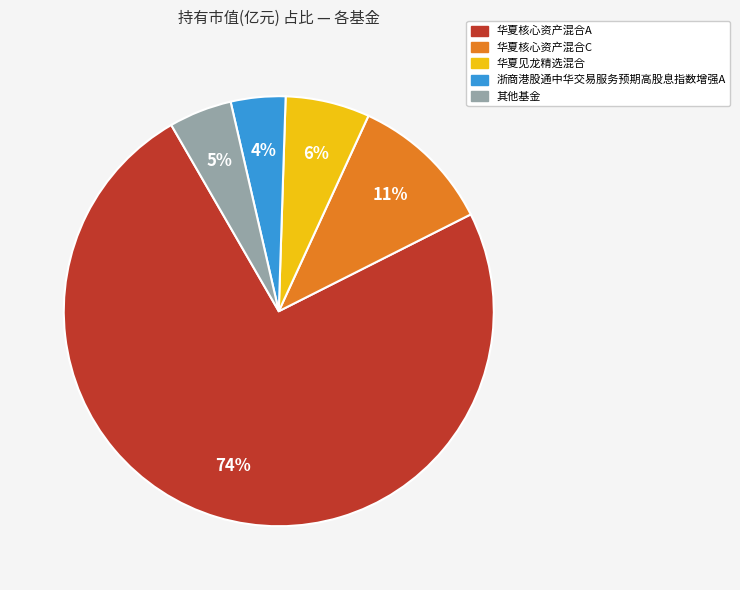

To the nearest percent, what is the average slice percentage?

20%